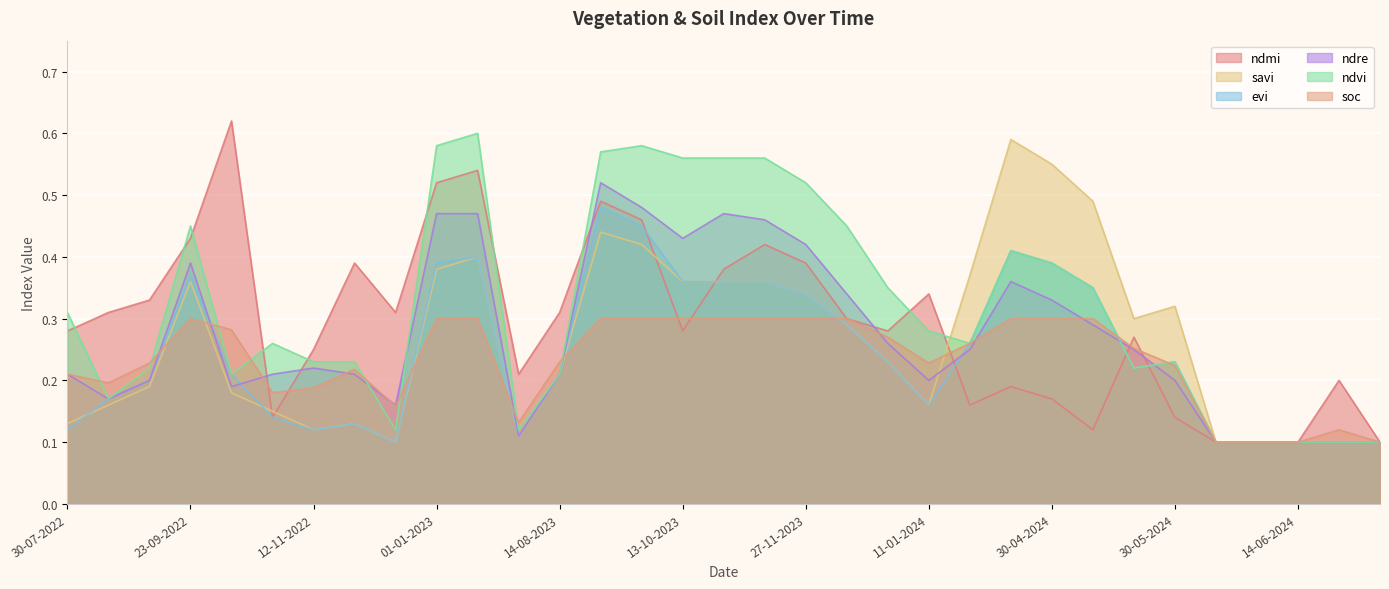

In ndmi, how many points are lower than both neighbors (excluding endpoints)?

7